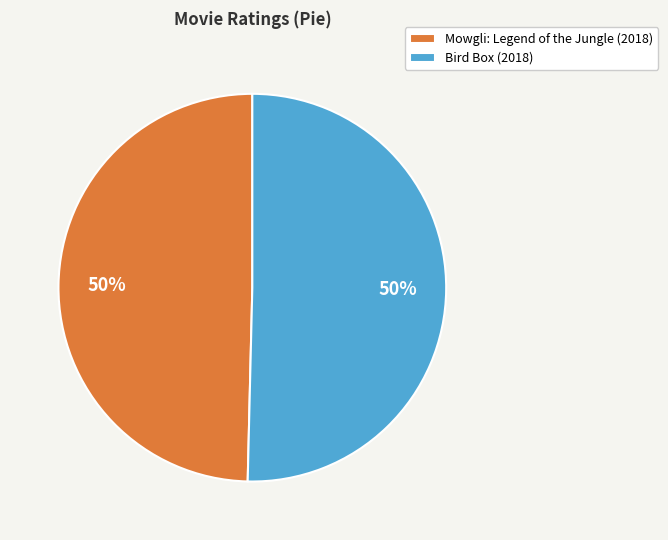

Is the sum of Bird Box (2018) and Mowgli: Legend of the Jungle (2018) greater than half?

Yes